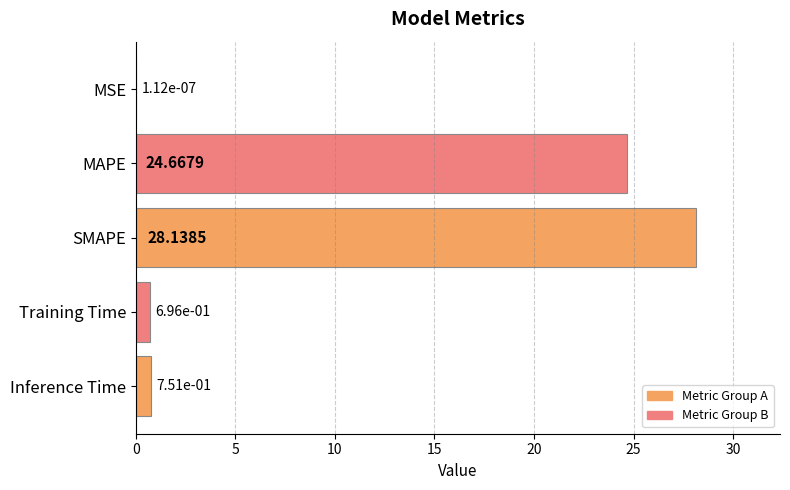

What is the change in value from MSE to Inference Time?

+0.8